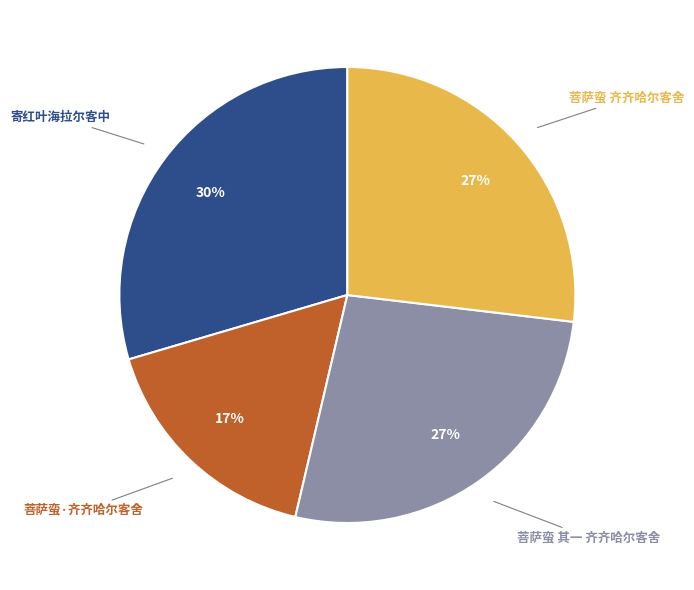

What percentage is the 寄红叶海拉尔客中 slice, to the nearest percent?

30%